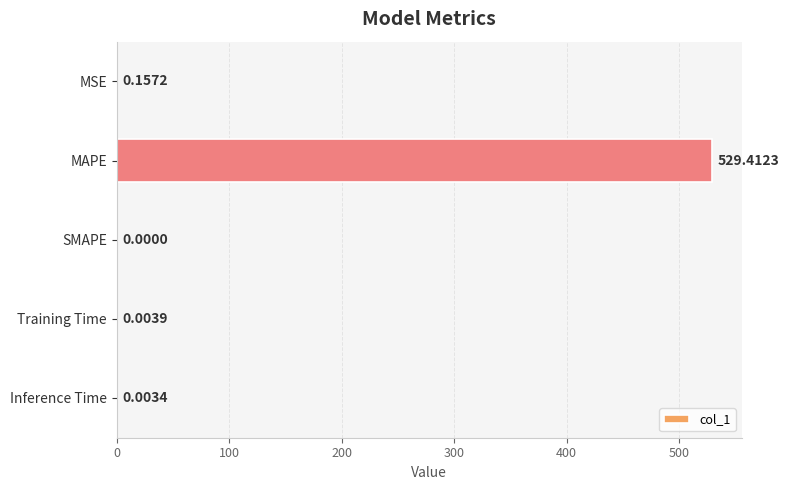

At which label is the value closest to 264?

MSE